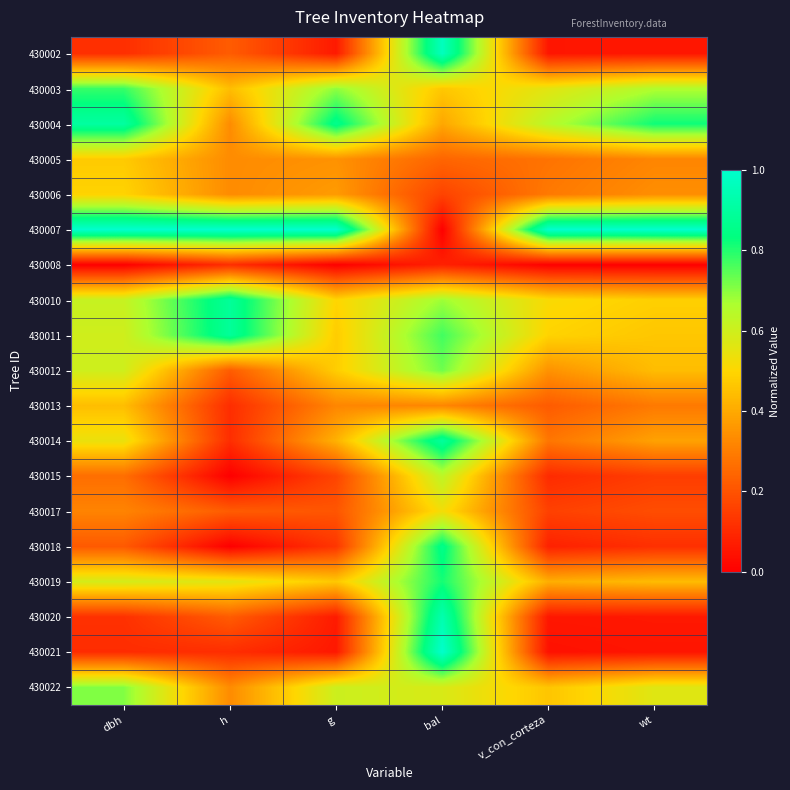

Which series has the largest range (max minus min)?

430007